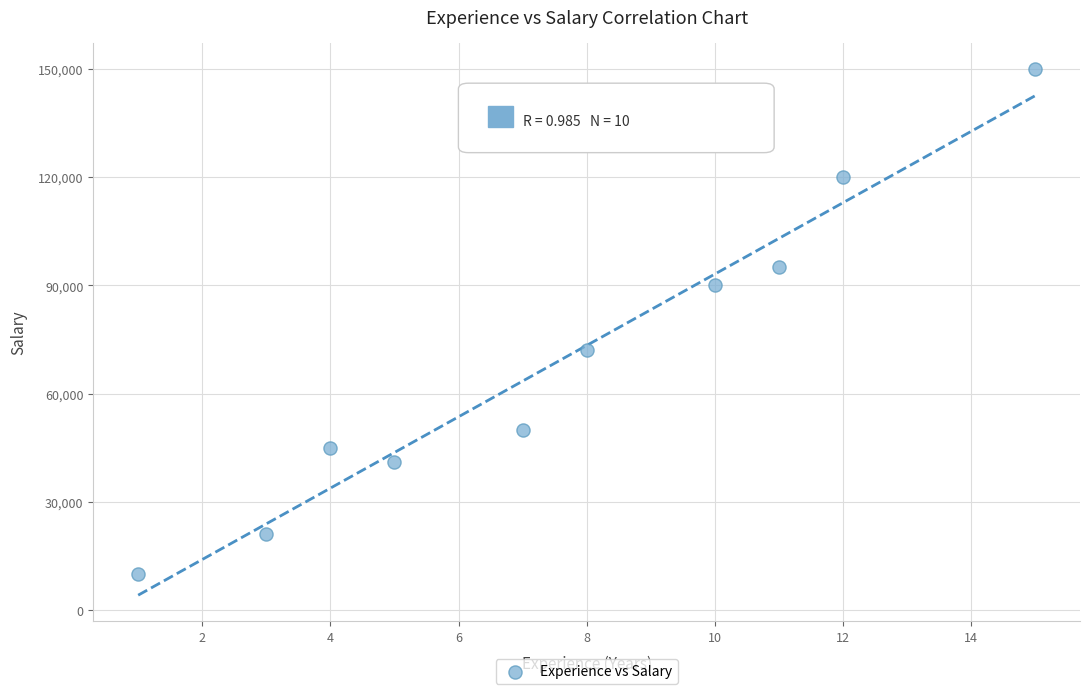

What is the range of X values (max minus min)?

14